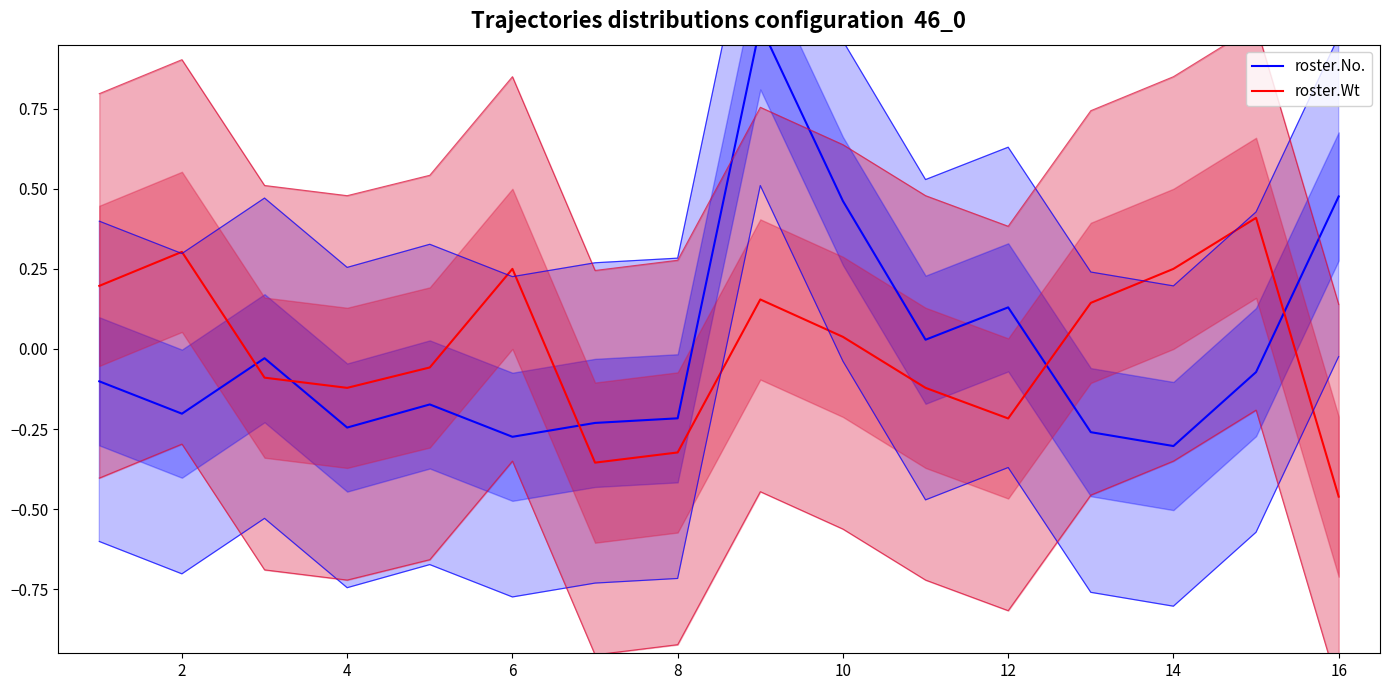

What is the minimum value for roster.Wt?

-0.5